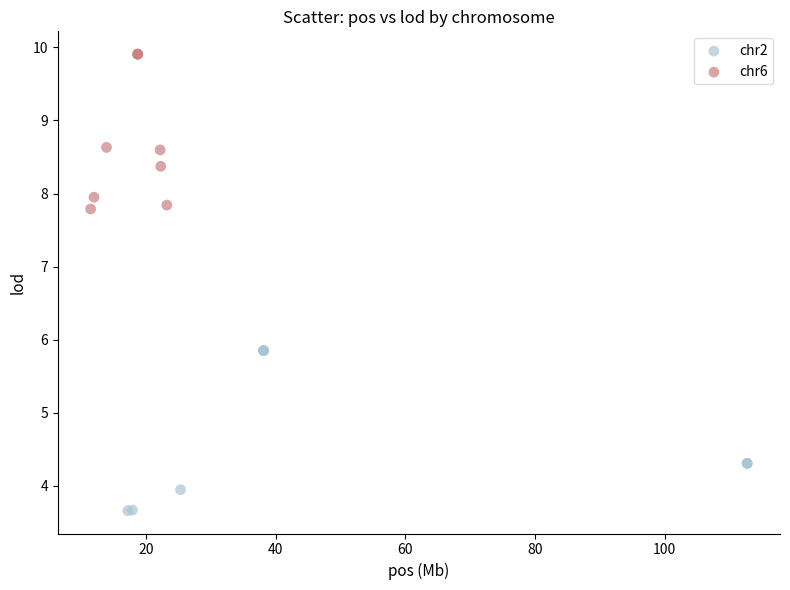

Which series contains the lowest Y value?

chr2